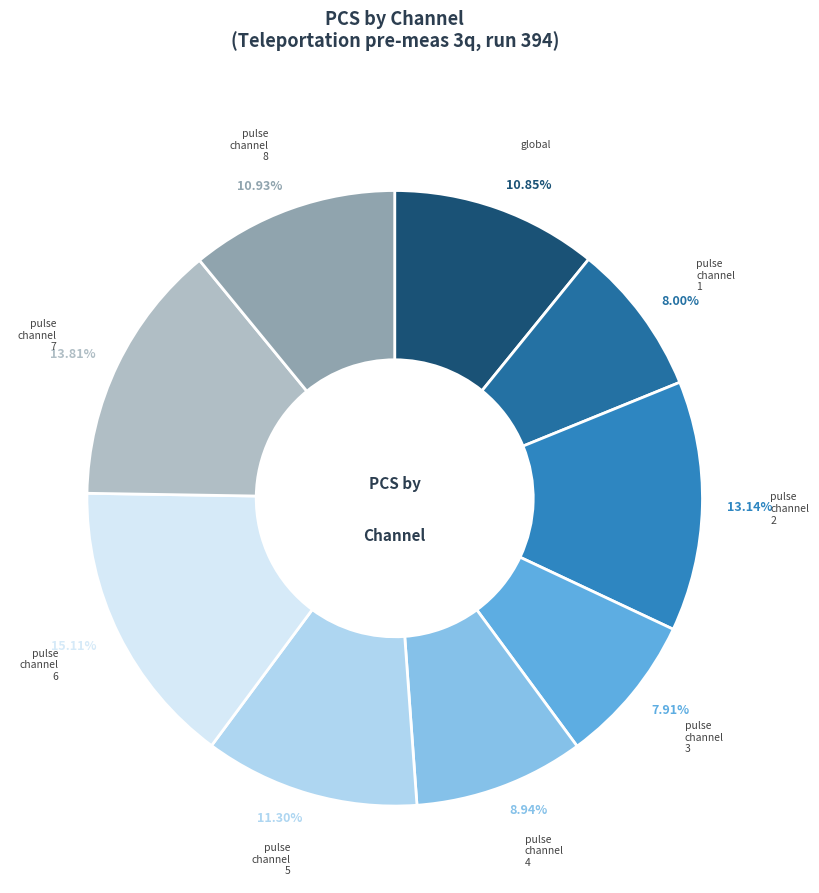

How many segments does this pie chart have?

9